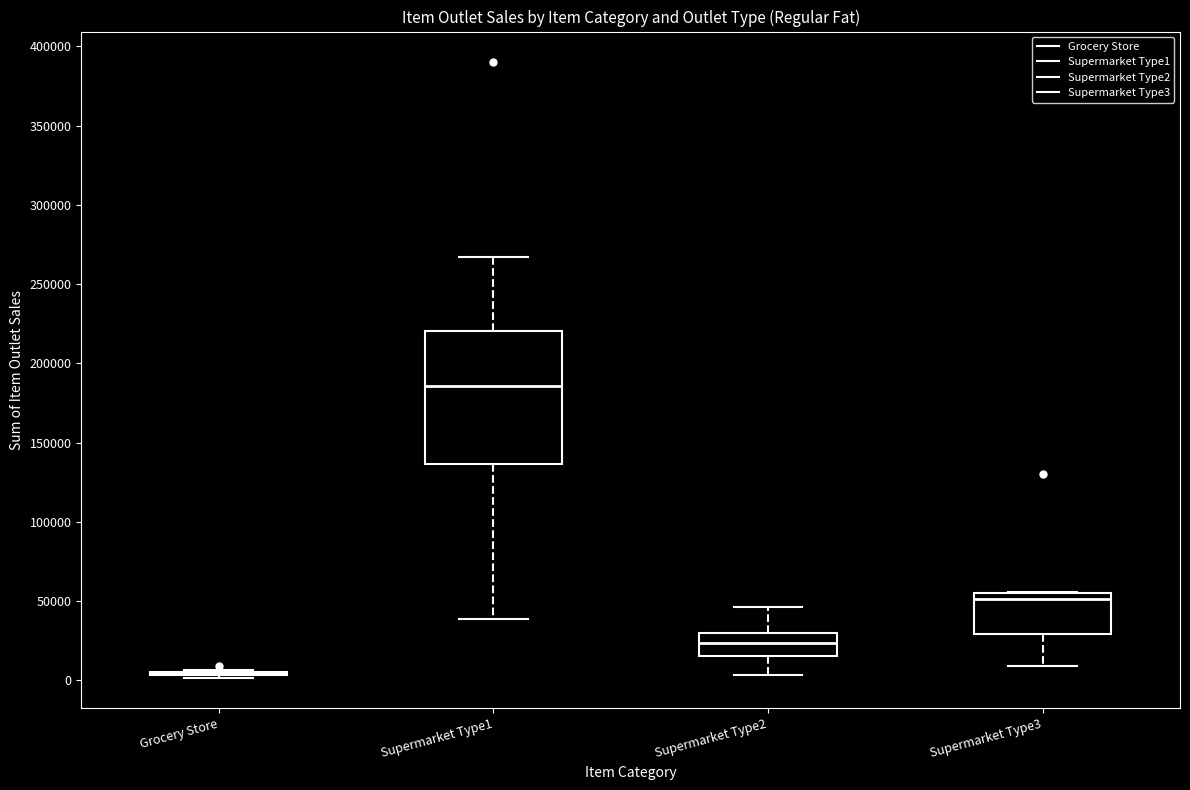

Reading left to right, transcribe this box plot: for each box, give where its median line is, the range the box spans, and where its two whiskers end, as read against the y-axis. The values are not printed on the chart, so give them approximately, as read against the axis.

Grocery Store: box collapsed to a line at 5000, whiskers 0 to 5000
Supermarket Type1: median 185000, box 135000 to 220000, whiskers 40000 to 265000
Supermarket Type2: median 25000, box 15000 to 30000, whiskers 5000 to 45000
Supermarket Type3: median 50000, box 30000 to 55000, whiskers 10000 to 55000